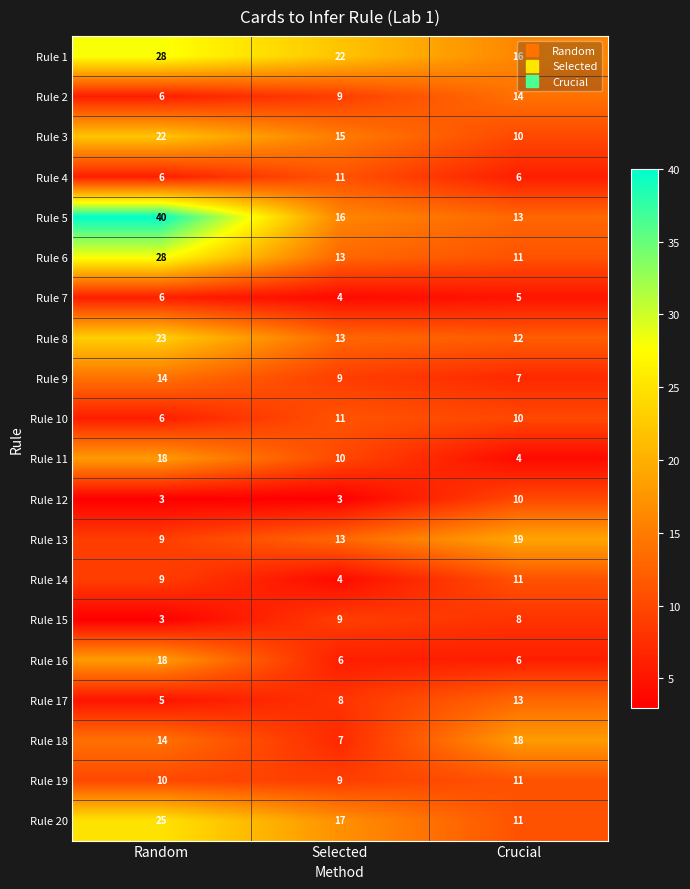

Where does the Rule 15 series first go above 8?

Selected